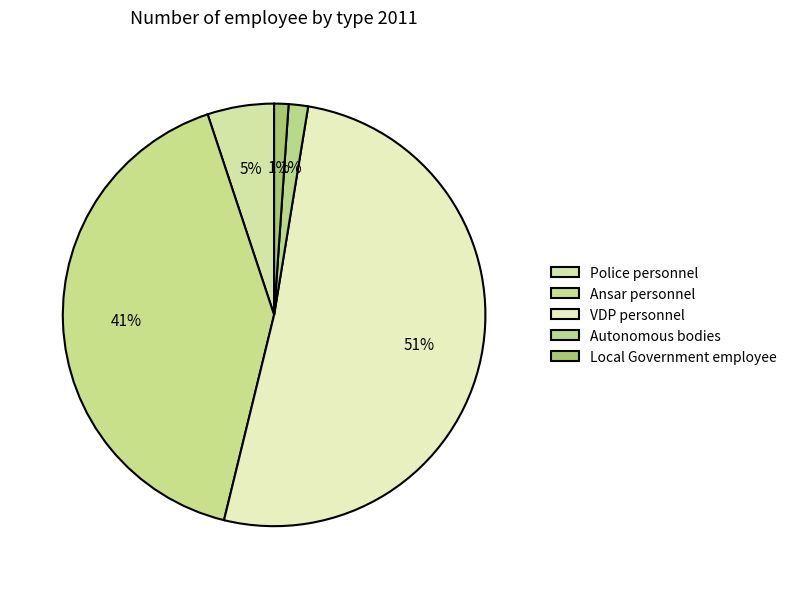

Rank the categories by value from highest to lowest.

VDP personnel, Ansar personnel, Police personnel, Autonomous bodies, Local Government employee